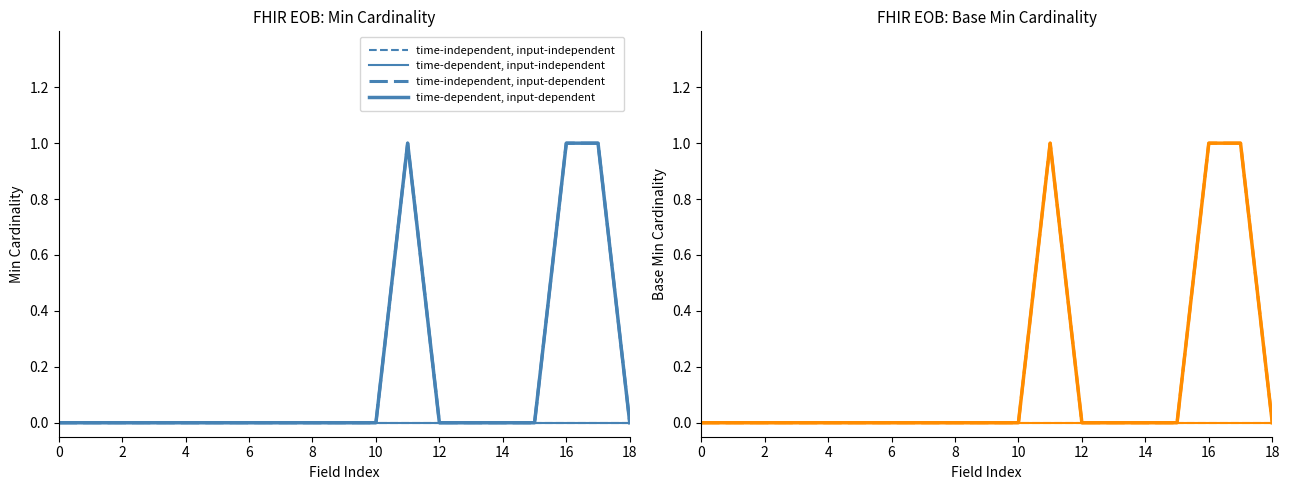

What is the difference between the maximum and minimum values in the time-independent, input-dependent series?

1